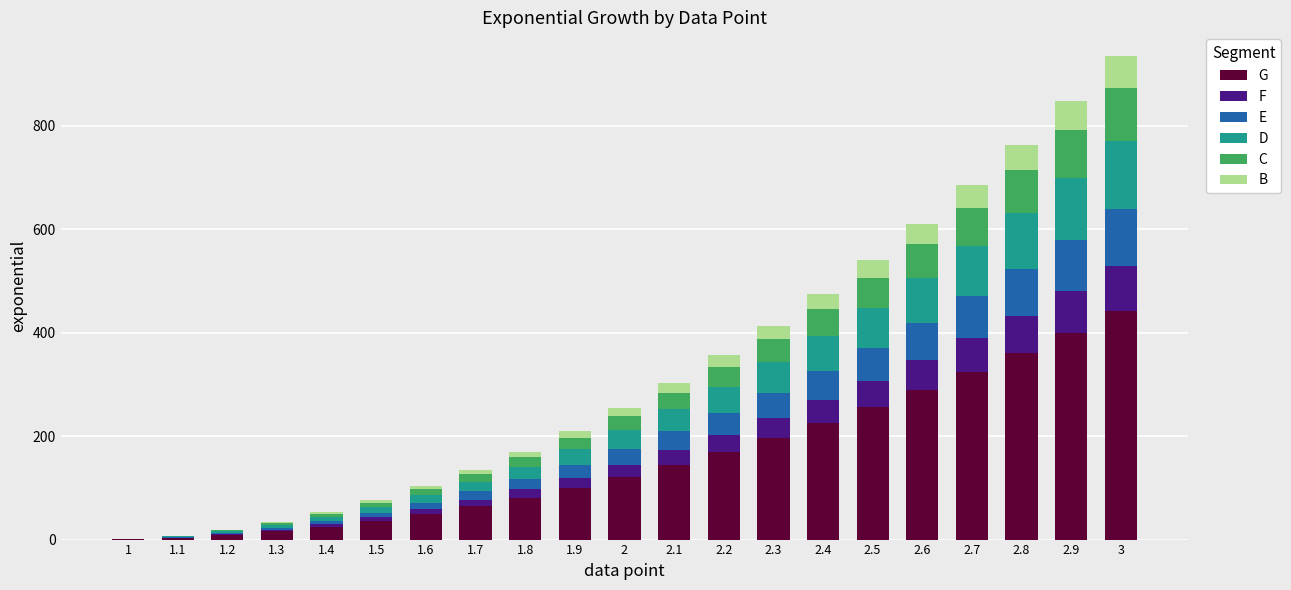

What is the maximum value for G?

441